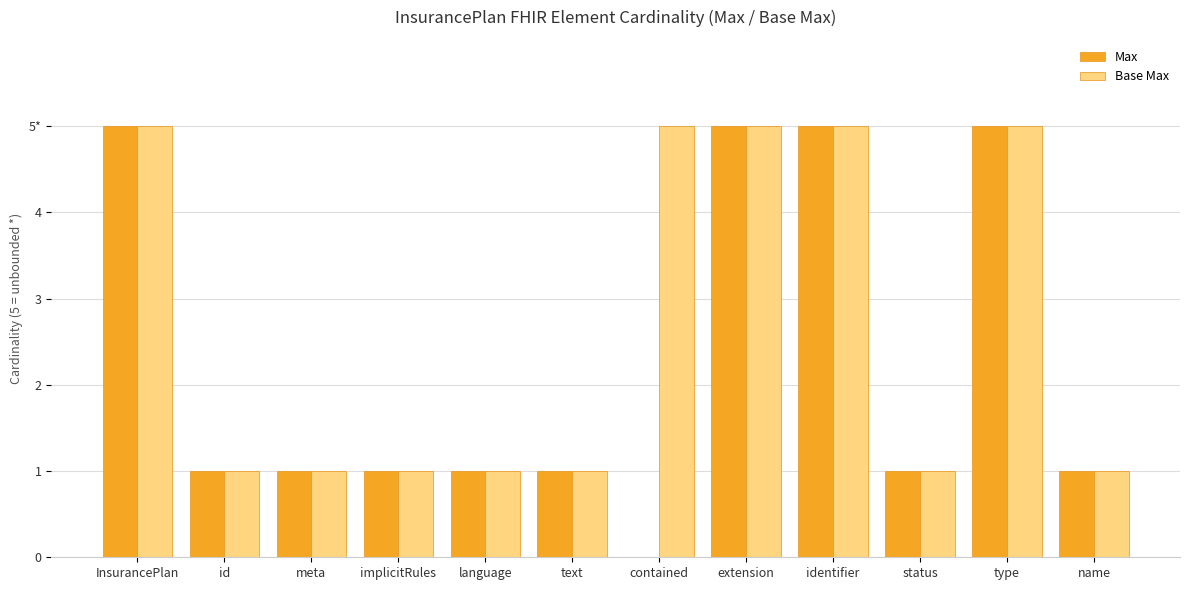

What are all the series names shown in the legend?

Max, Base Max